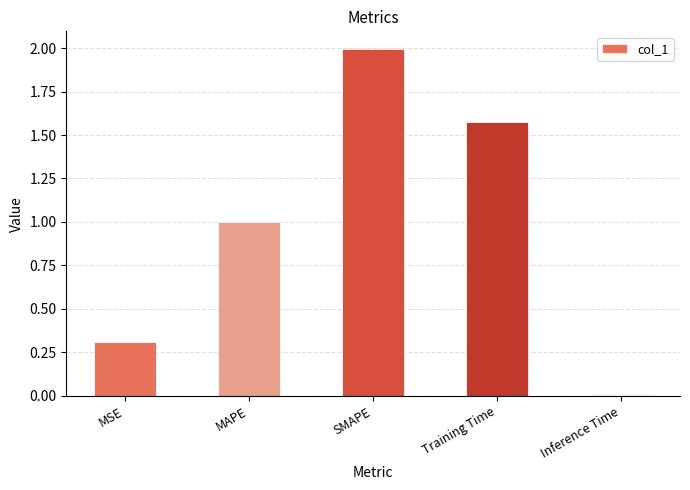

Which has a higher value, Inference Time or MSE?

MSE